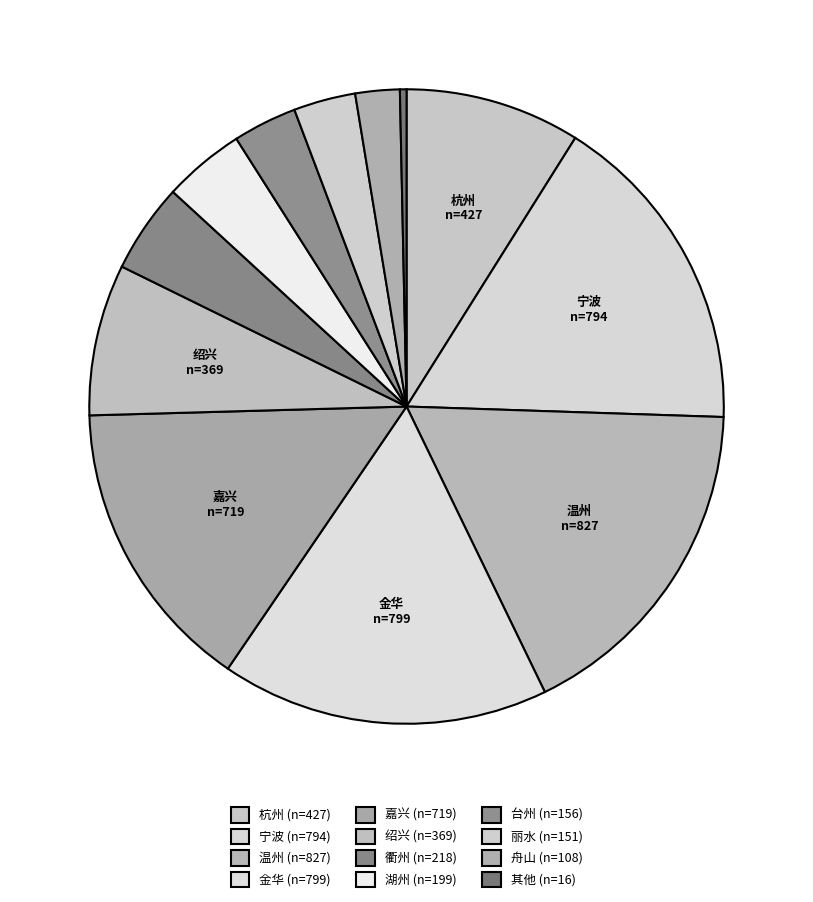

How many slices are in this pie chart?

12